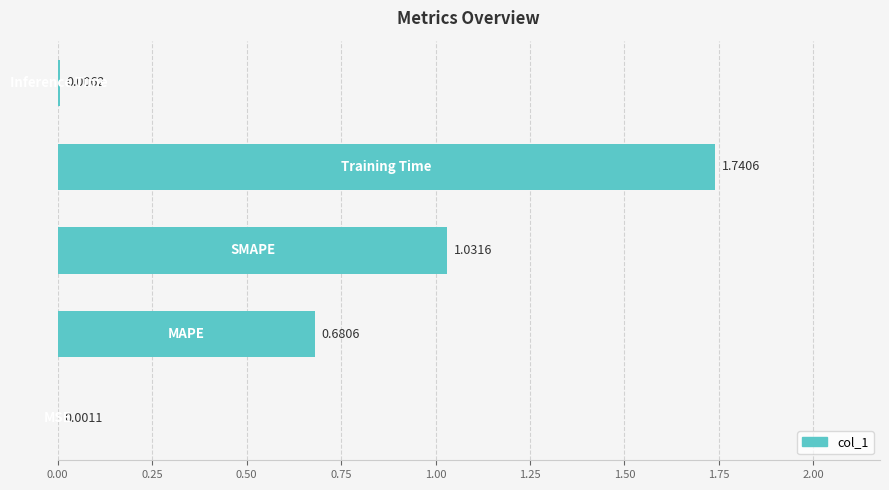

What is the sum of all values?

3.5